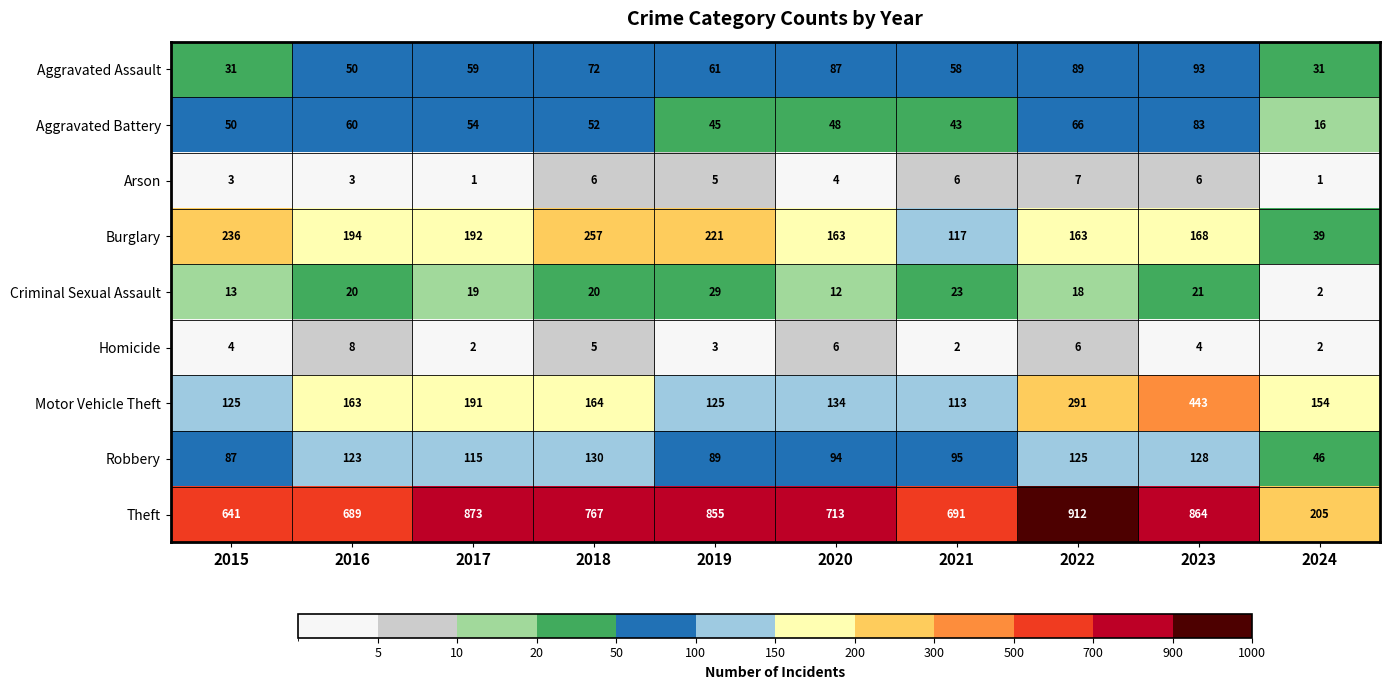

Count the Arson values in the range 3 to 6.

7